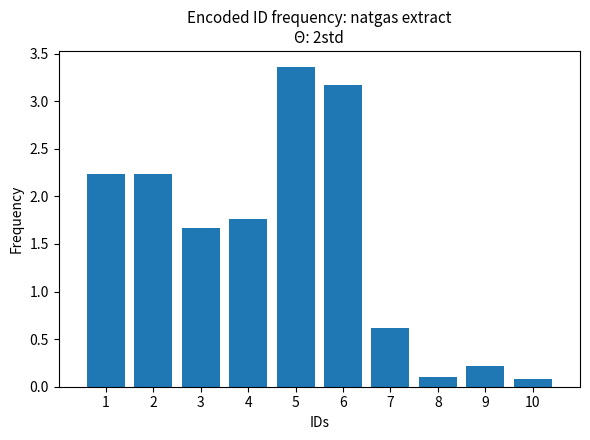

What is the ratio of the value at 3 to the value at 6?

0.5